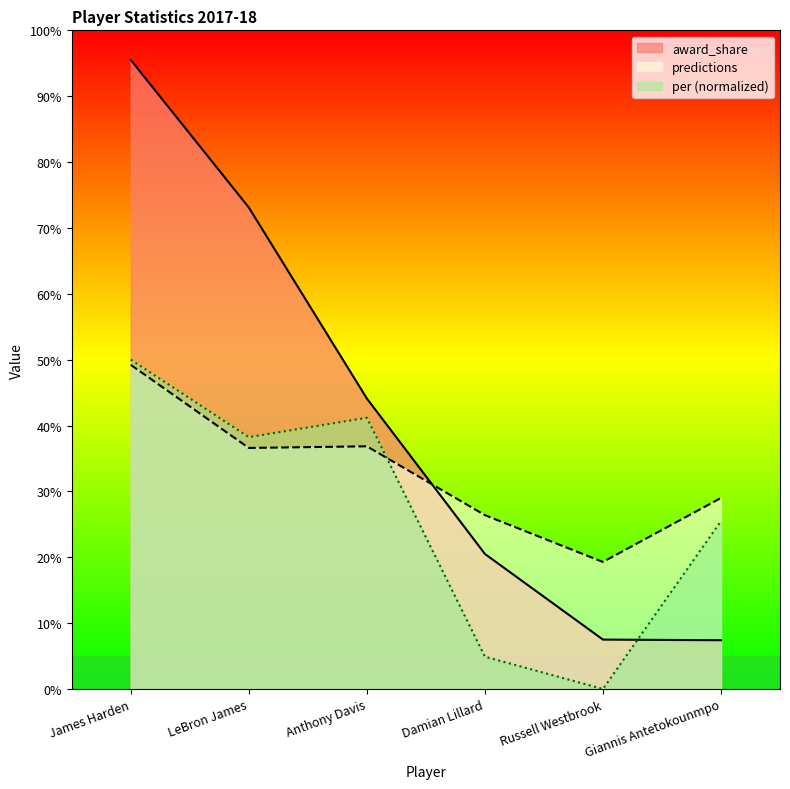

Rank the series by their average value, from highest to lowest.

award_share, predictions, per (normalized)